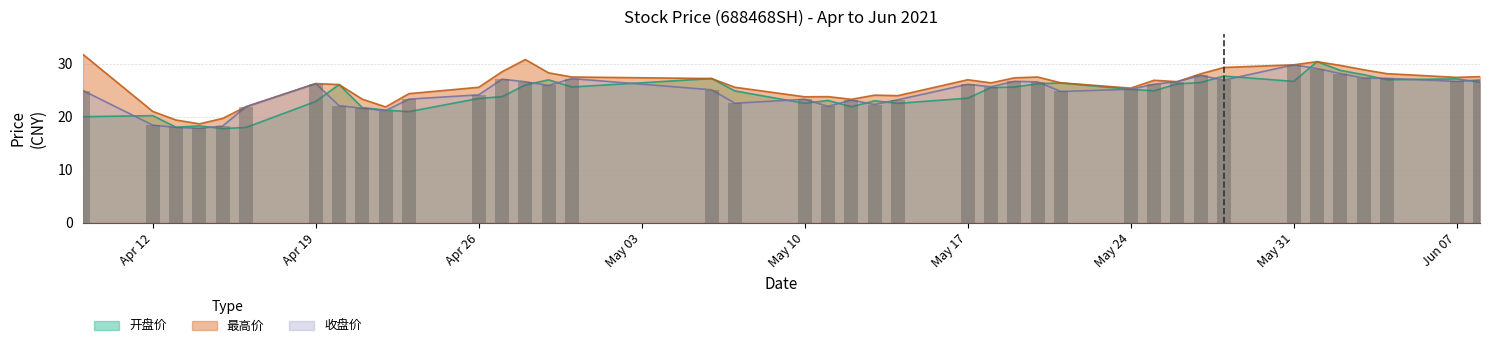

What value does the 开盘价 series have at 2021-05-07?

24.9